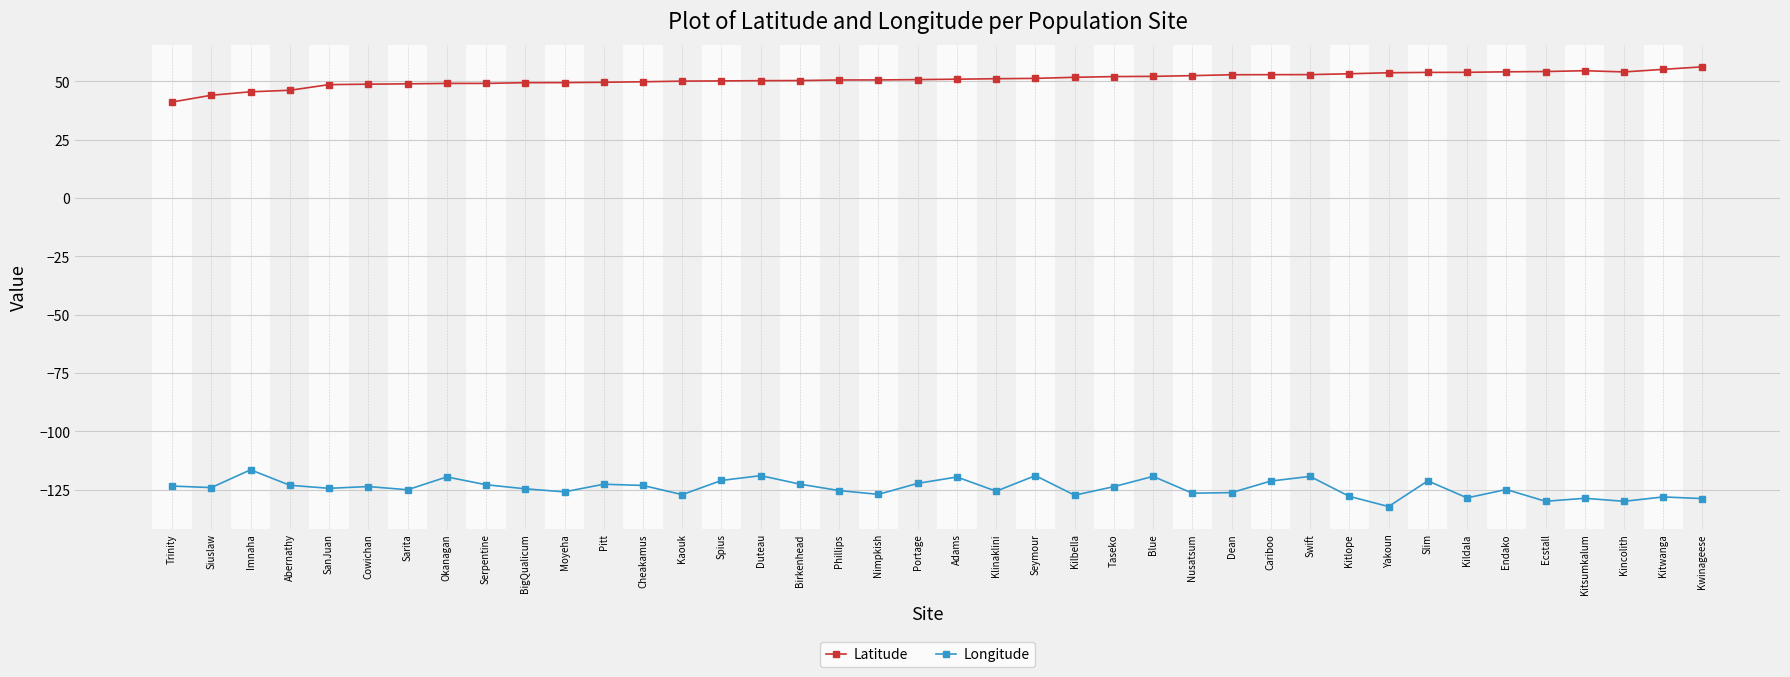

Is this an area chart (filled region under the line)?

No